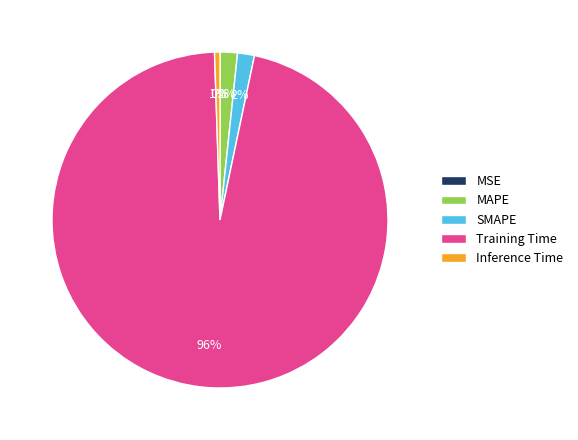

Is the sum of Inference Time and SMAPE greater than half?

No